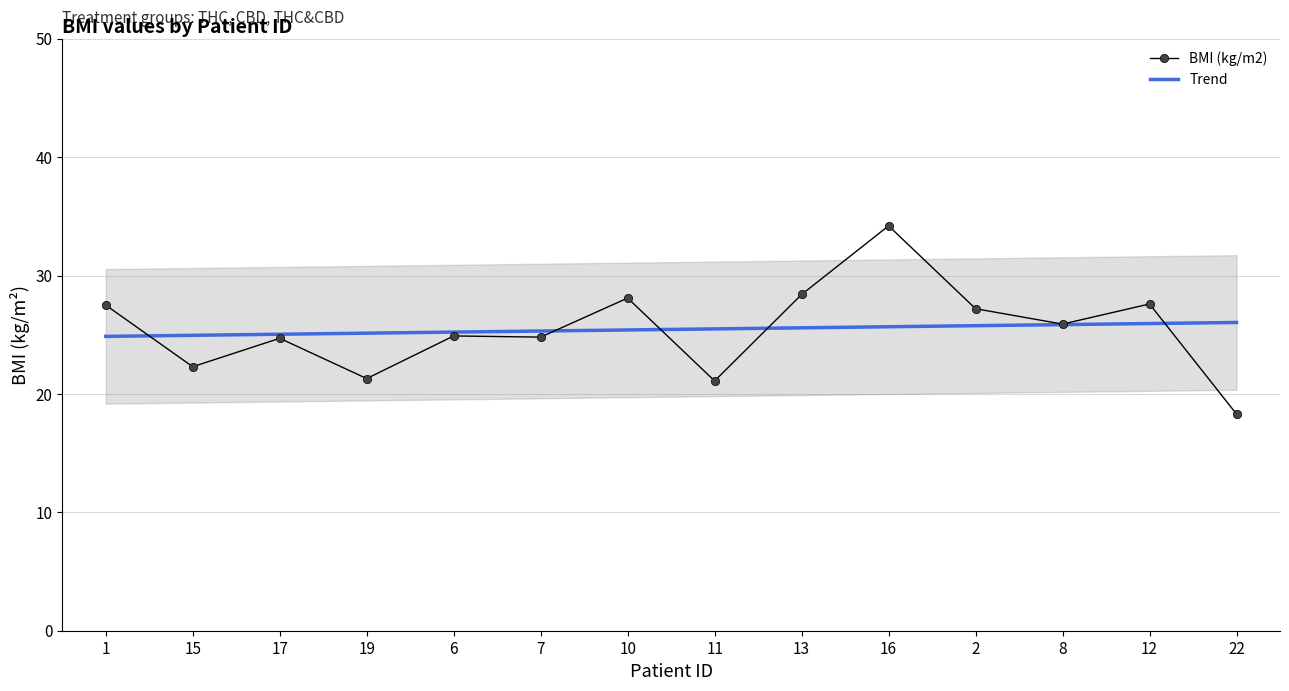

What is the difference between the BMI (kg/m2) values at 15 and 1?

5.2